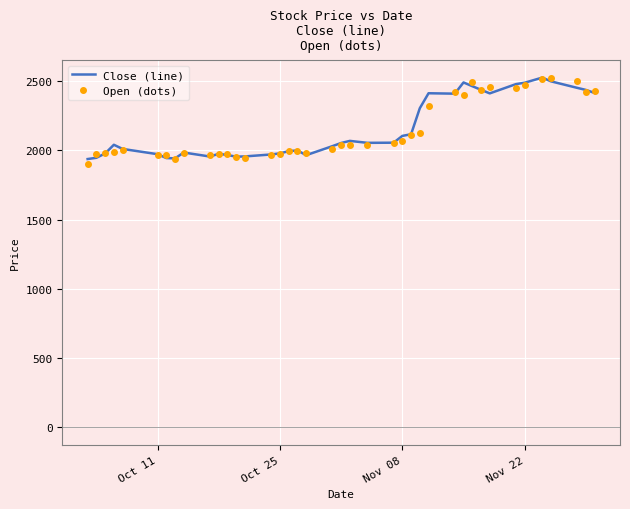

What is the difference between the second highest and minimum values in the Close (line) series?

561